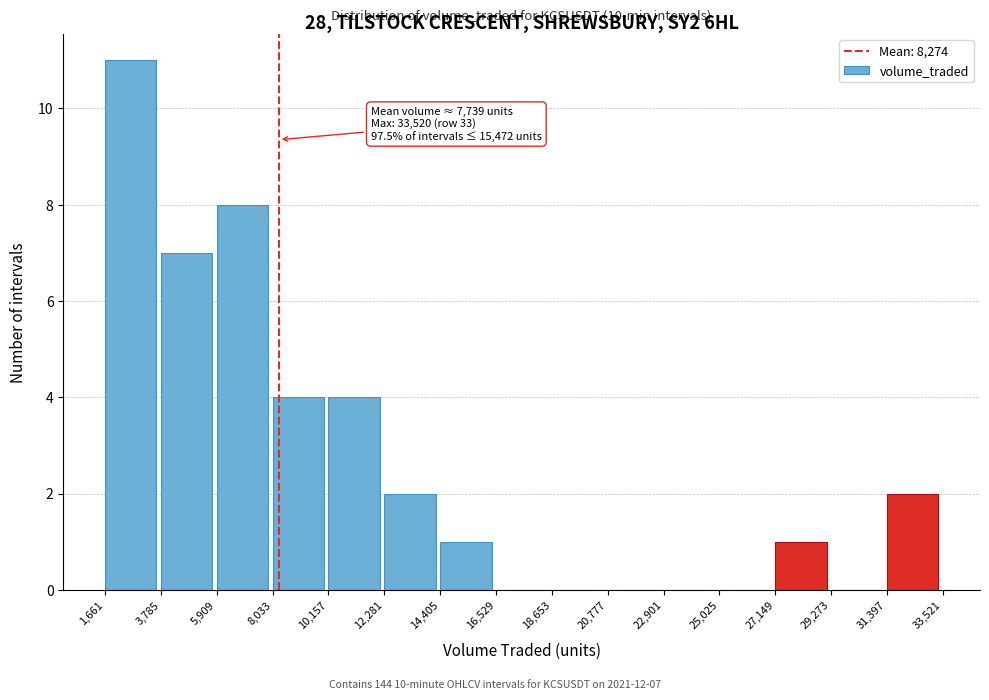

Over which range of the x-axis is the bar tallest?

1,661 to 3,785